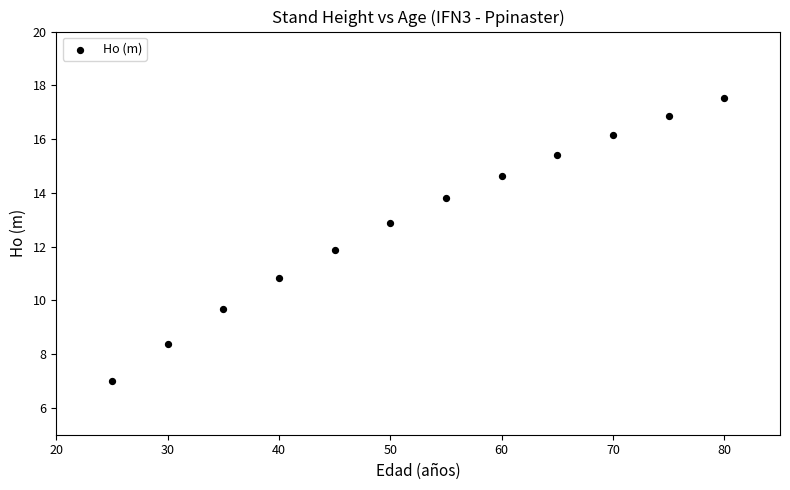

What is the average X value?

52.5